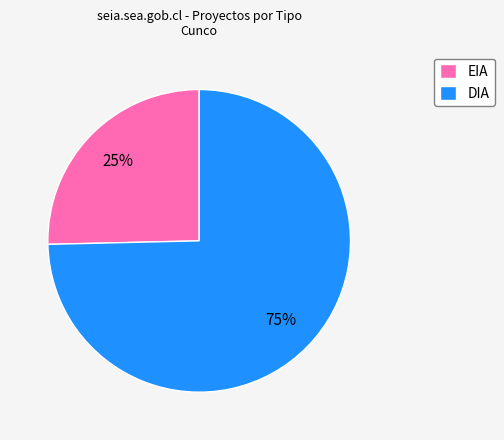

To the nearest percent, what portion does DIA represent?

75%